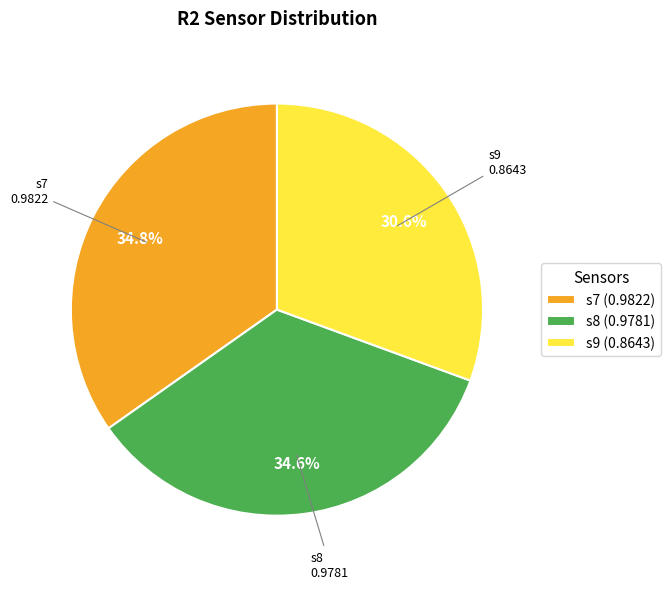

To the nearest percent, what percentage of the pie is s8?

35%